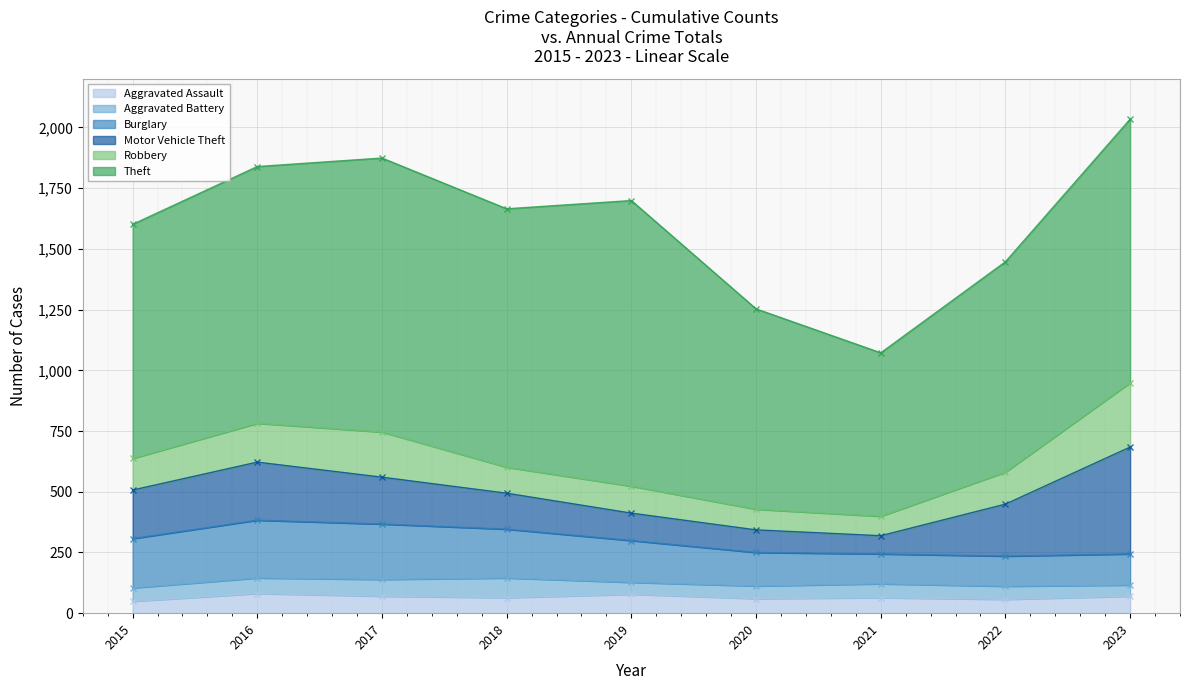

True or false: Aggravated Battery has a value of 100 at 2016.

False